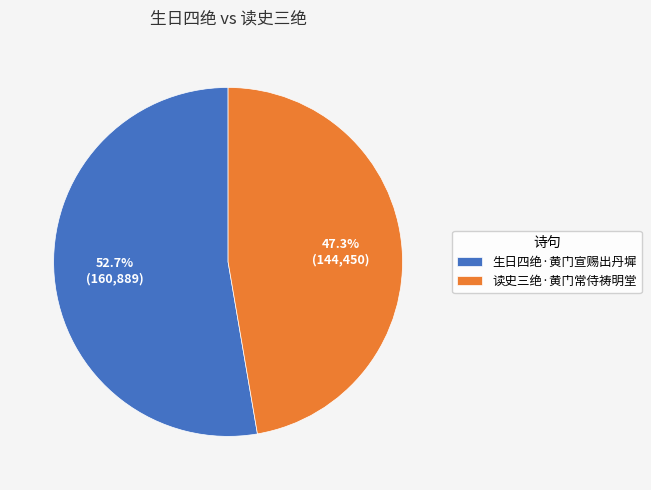

What percentage do 生日四绝·黄门宣赐出丹墀 and 读史三绝·黄门常侍祷明堂 together represent?

100.0%